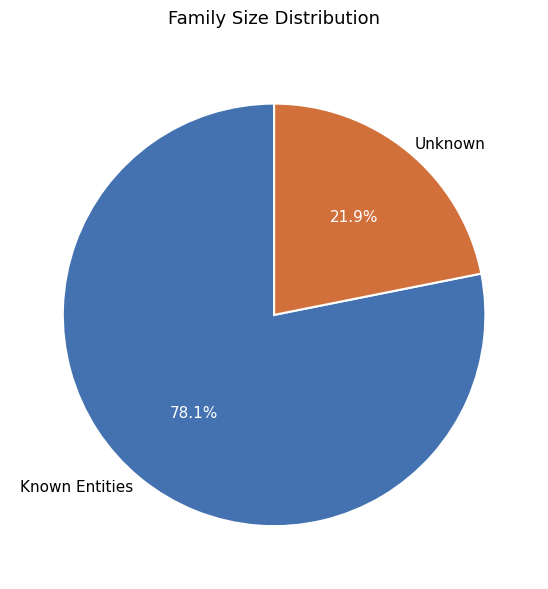

Between Known Entities and Unknown, which is larger?

Known Entities